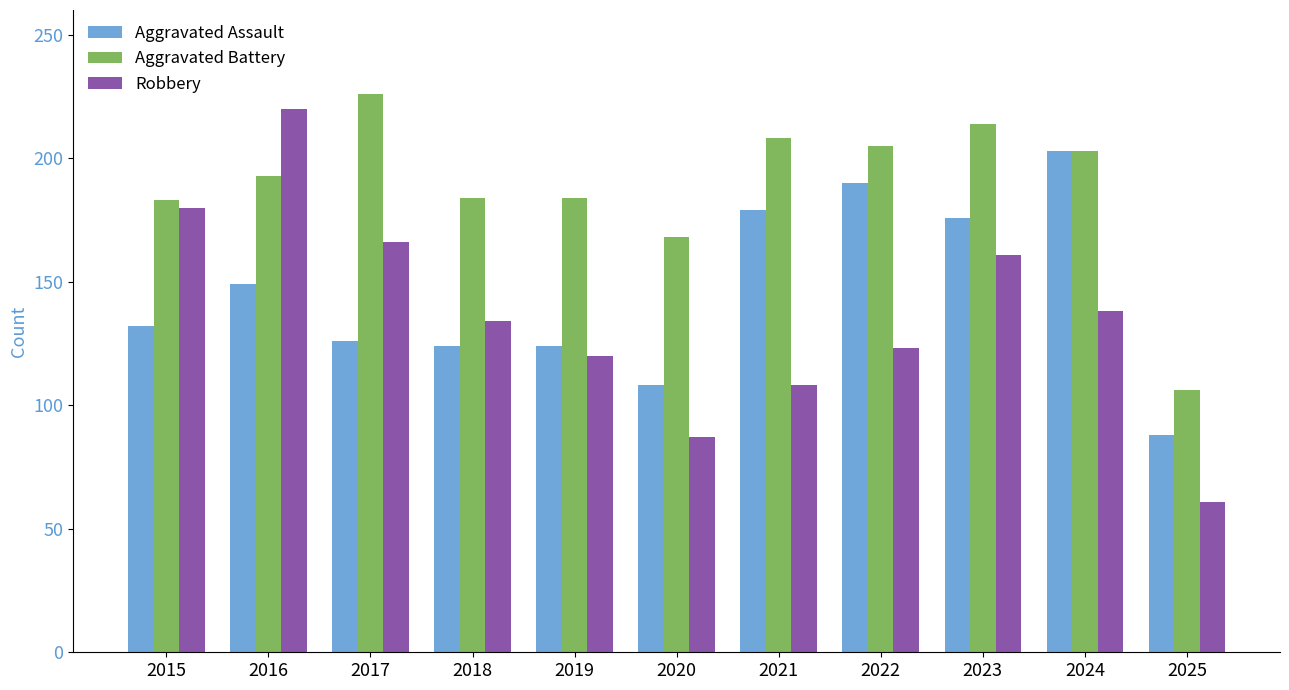

What is the difference between the Aggravated Assault values at 2024 and 2022?

13